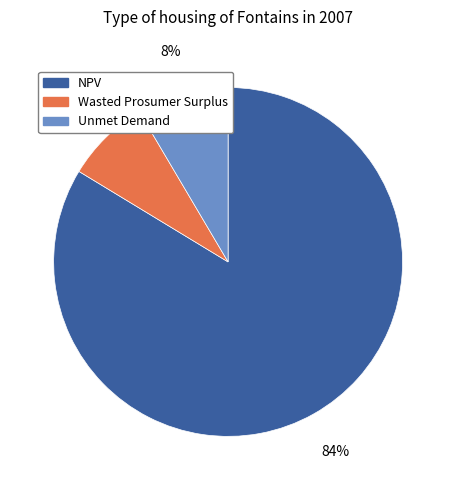

Is there any slice that represents more than half of the pie?

Yes